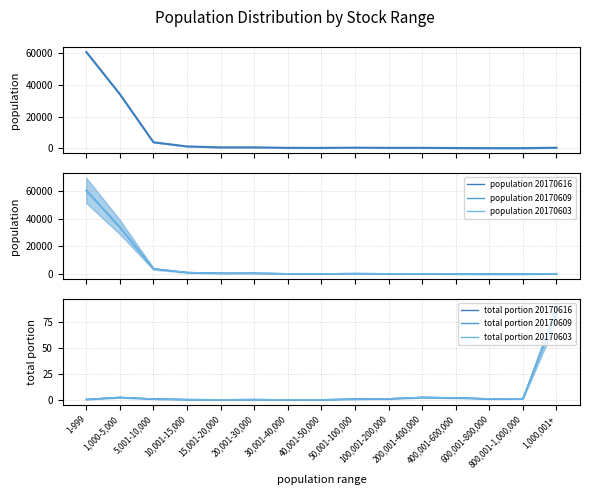

How many distinct data groups are displayed?

6